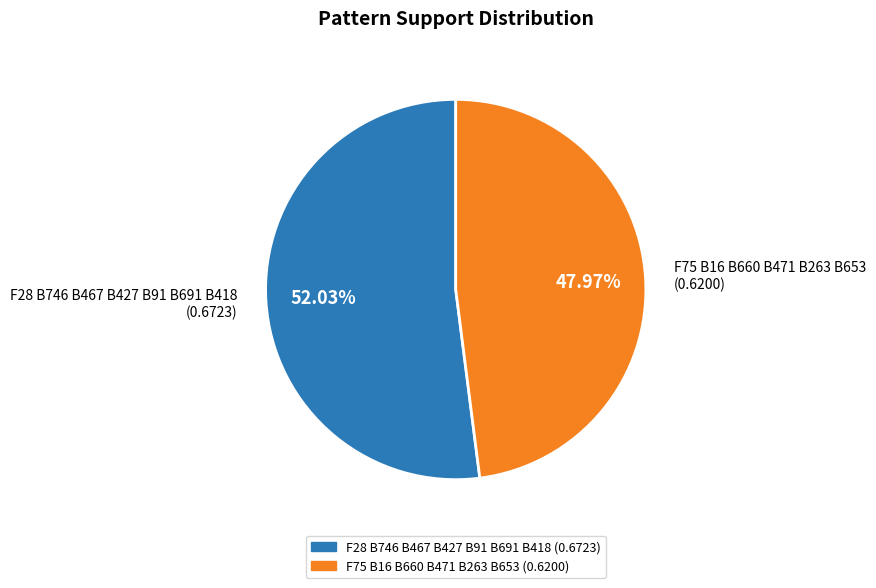

Is it true that F28 B746 B467 B427 B91 B691 B418 is 40% of the pie?

False